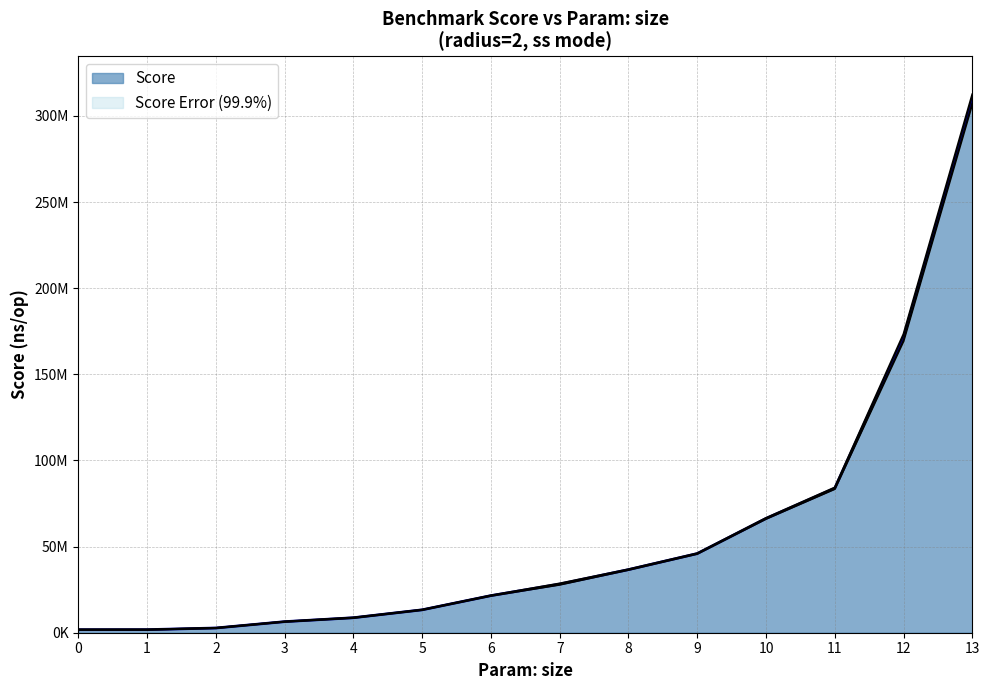

Is it true that the value at 6 is 21533714?

True